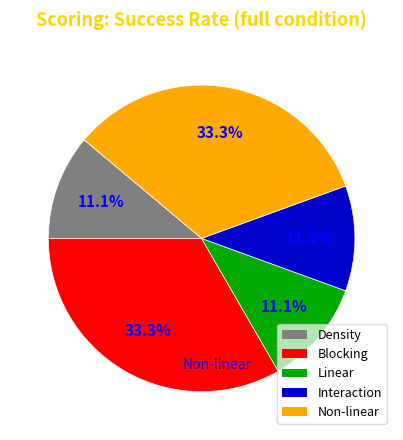

What is the total percentage of Interaction and Linear?

22.2%